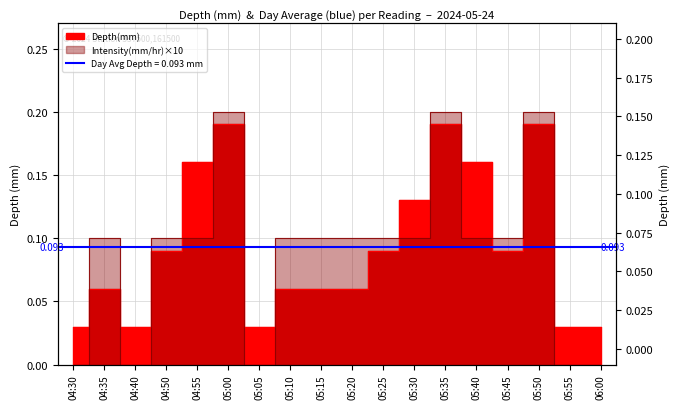

List the labels in order of Depth(mm) value, smallest first.

04:30, 04:40, 05:05, 05:55, 06:00, 04:35, 05:10, 05:15, 05:20, 04:50, 05:25, 05:45, 05:30, 04:55, 05:40, 05:00, 05:35, 05:50